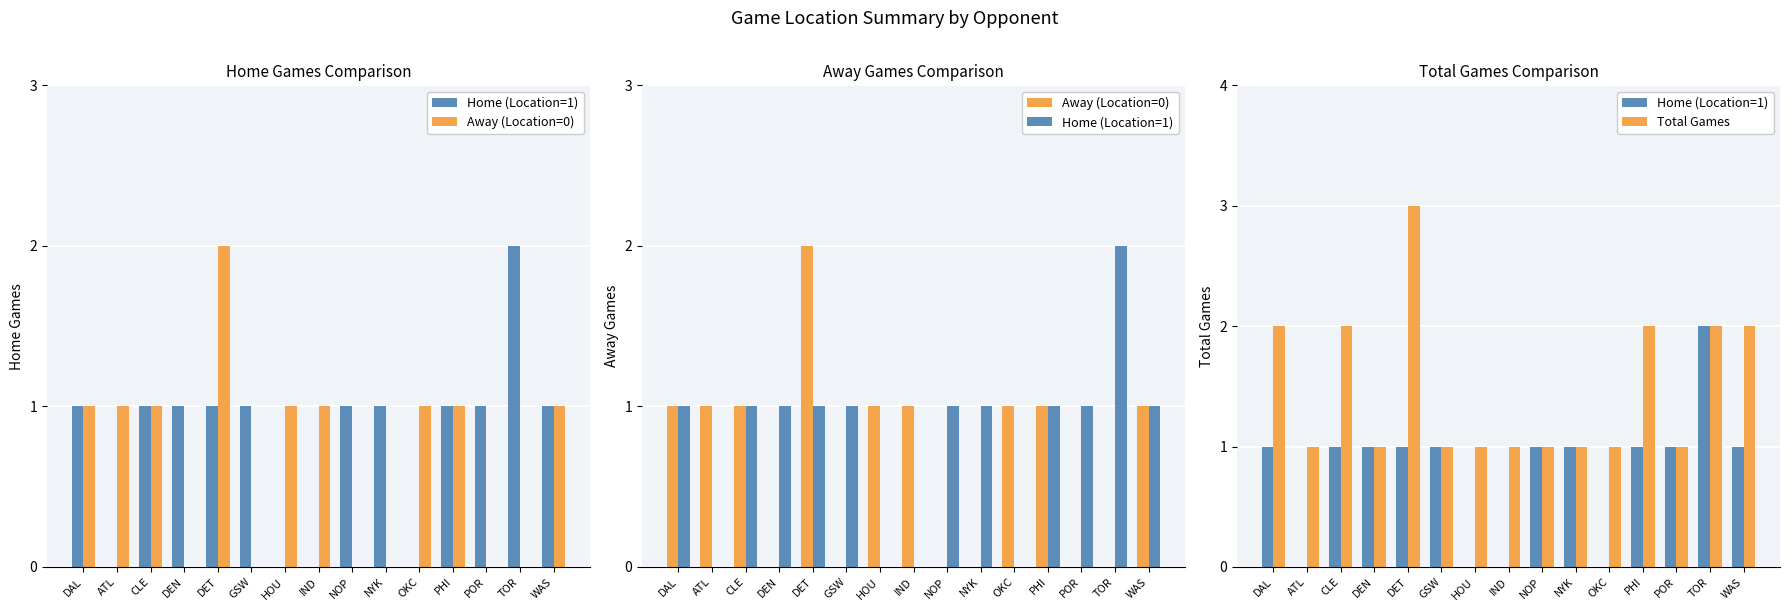

Which series has the largest range (max minus min)?

Home (Location=1)